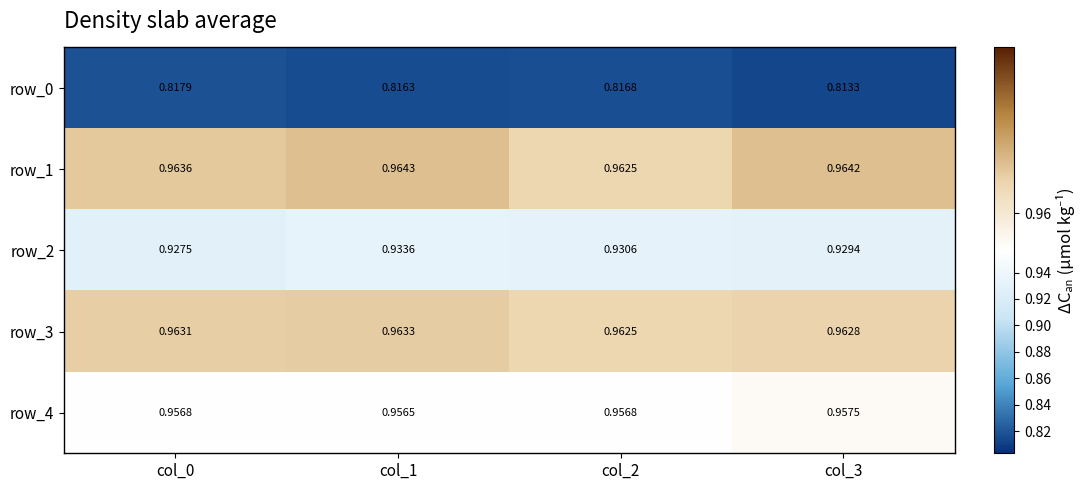

Is the value of row_4 at col_0 greater than the value of row_2 at col_2?

Yes